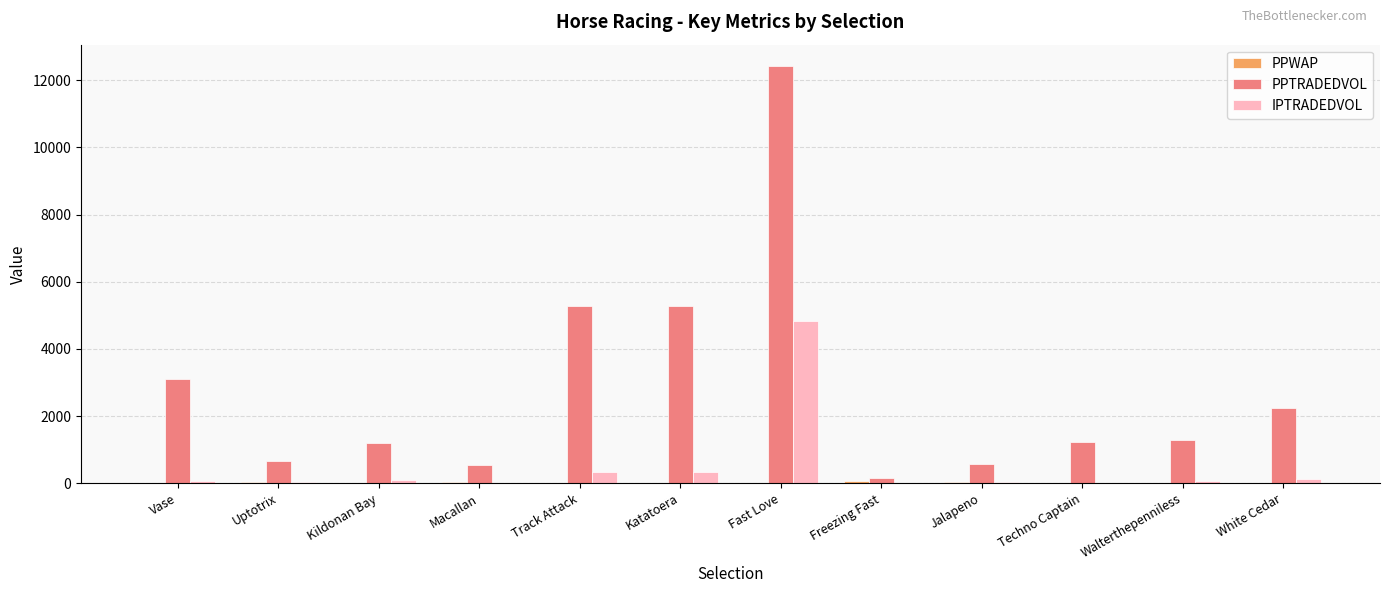

Are the bars horizontal?

No